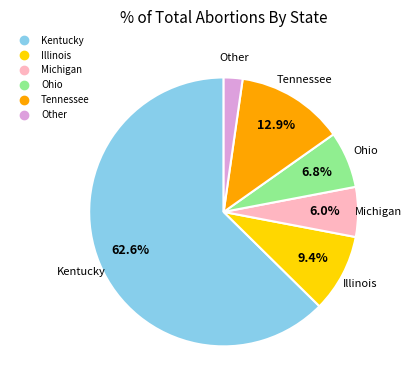

Which category has the biggest portion of the pie?

Kentucky